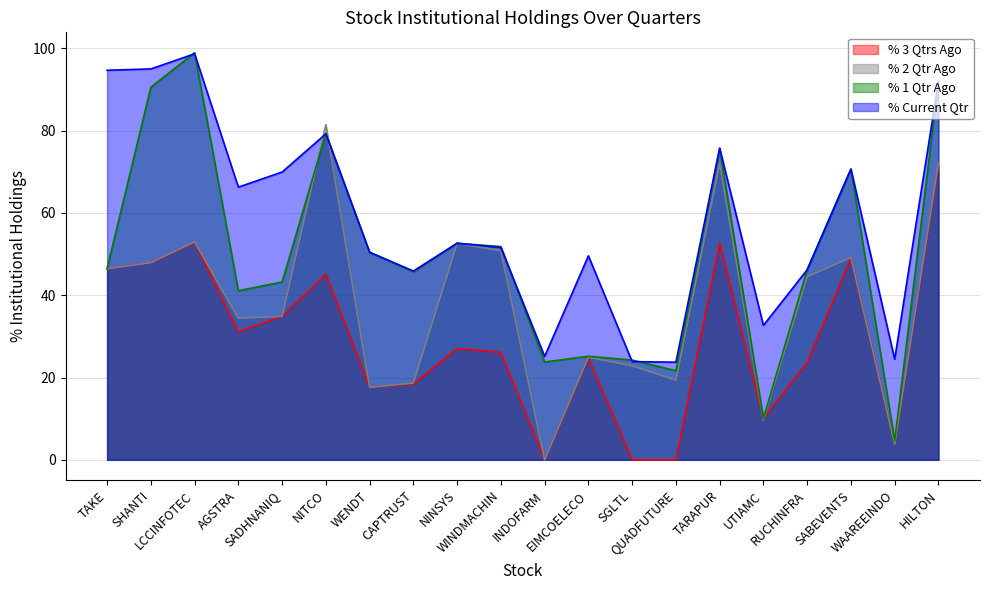

What is the difference between the highest and lowest values at AGSTRA?

35.1